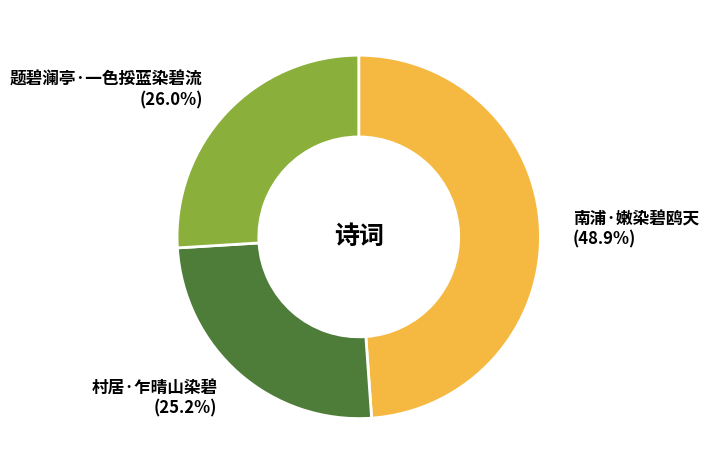

To the nearest percent, what is the difference between the largest and smallest slice percentages?

24%